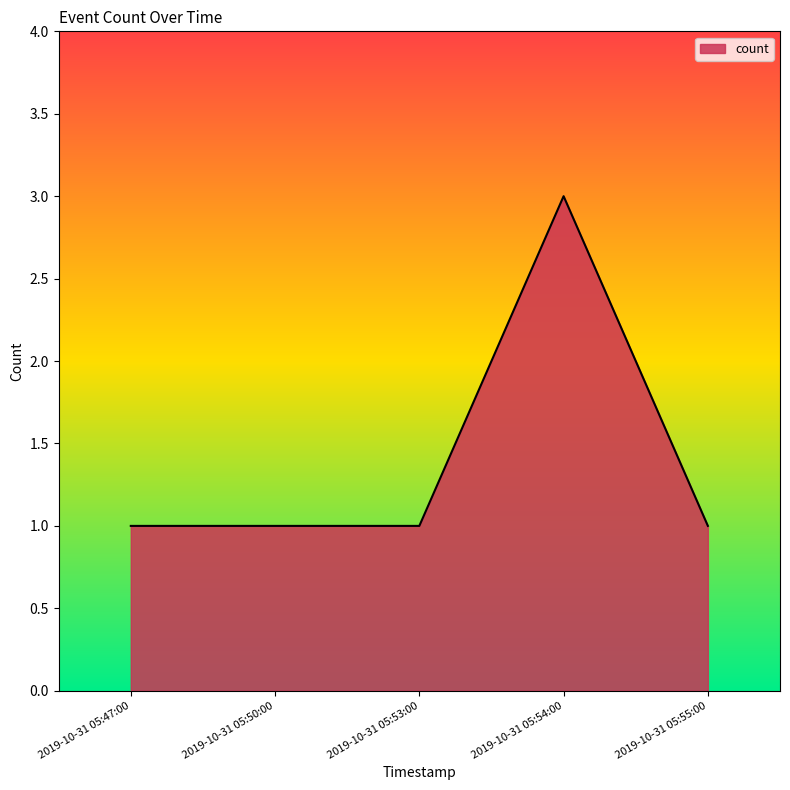

Reading left to right, extract all data points from this chart.

1	1	1	3	1